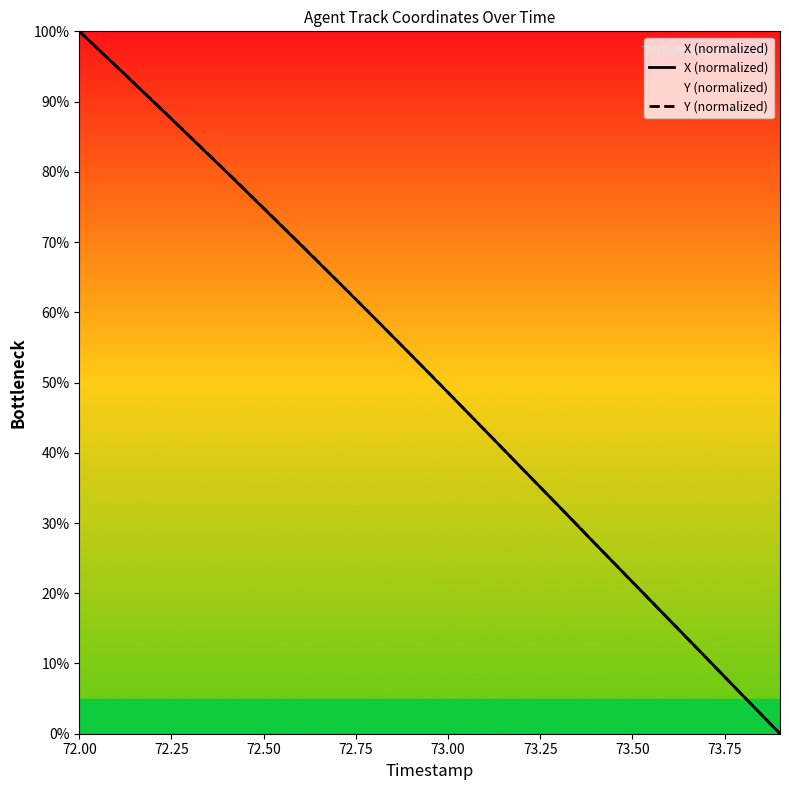

Where is Y (normalized) nearest to the value 50?

73.00